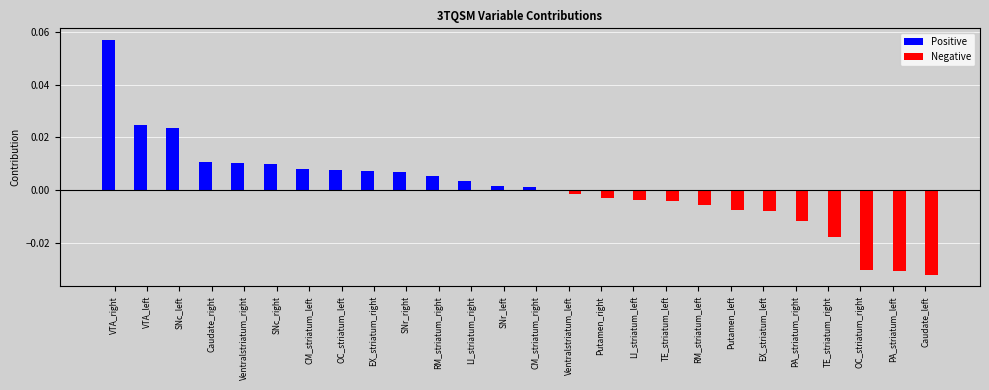

Which series changed the most between Ventralstriatum_right and SNr_left?

Positive